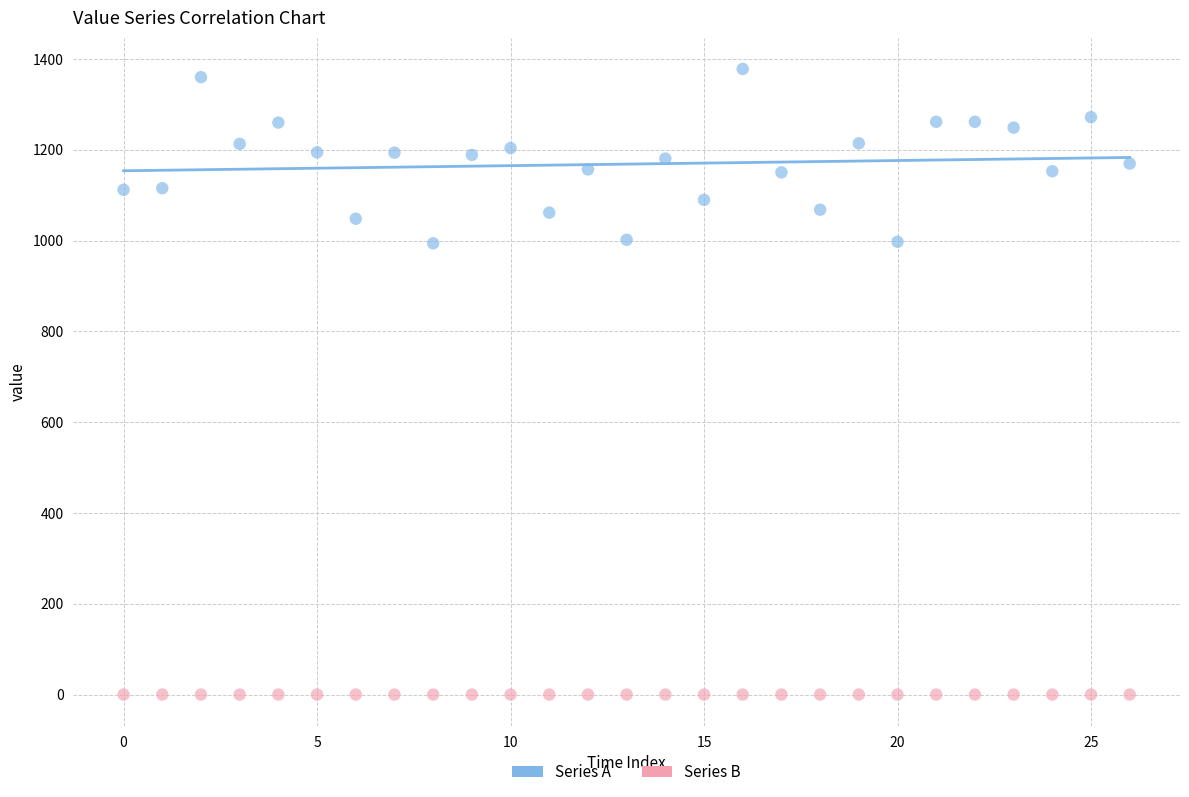

What are all the series names shown in the legend?

Series A, Series B